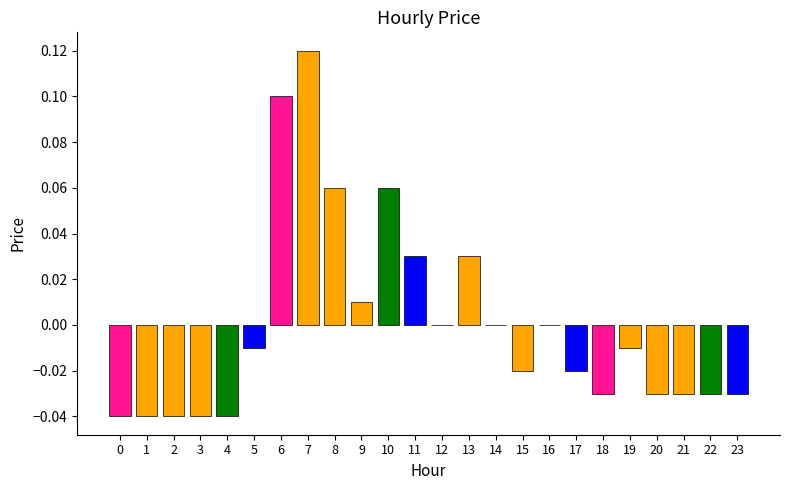

How many data points does each series have?

24